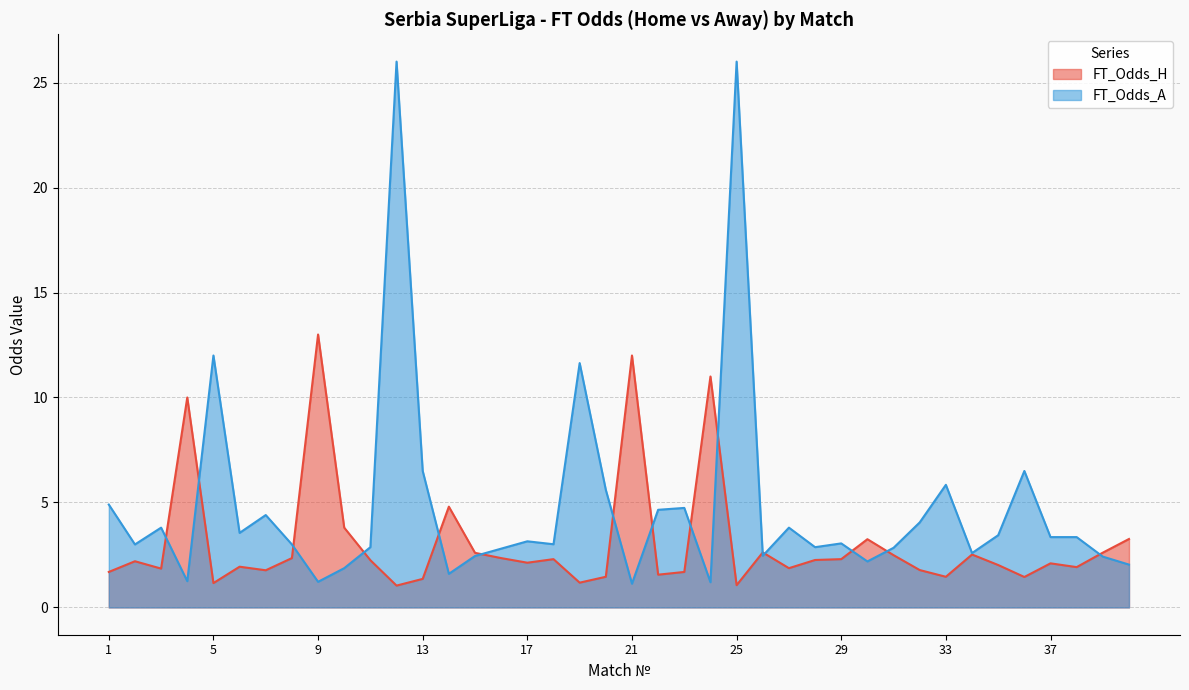

At 32, list the series in order from smallest to largest.

FT_Odds_H, FT_Odds_A